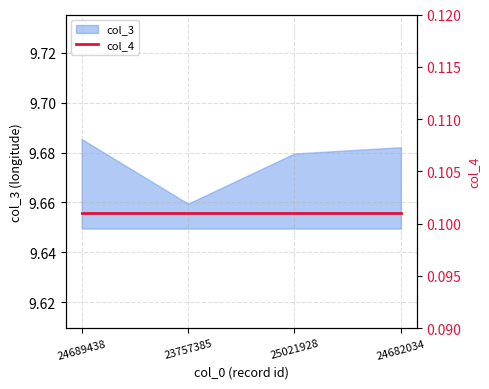

The value at 24689438 is 6.1. True or false?

False